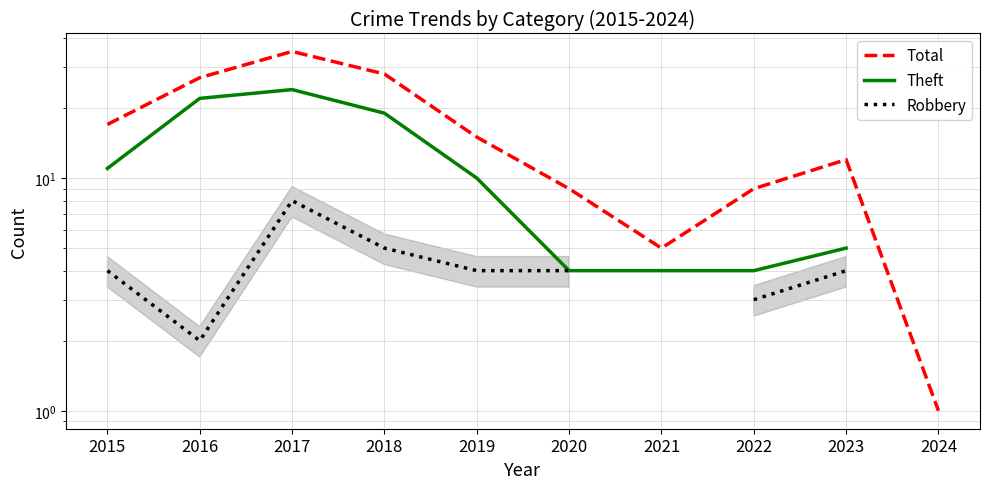

How many data points in Theft are less than 11?

5